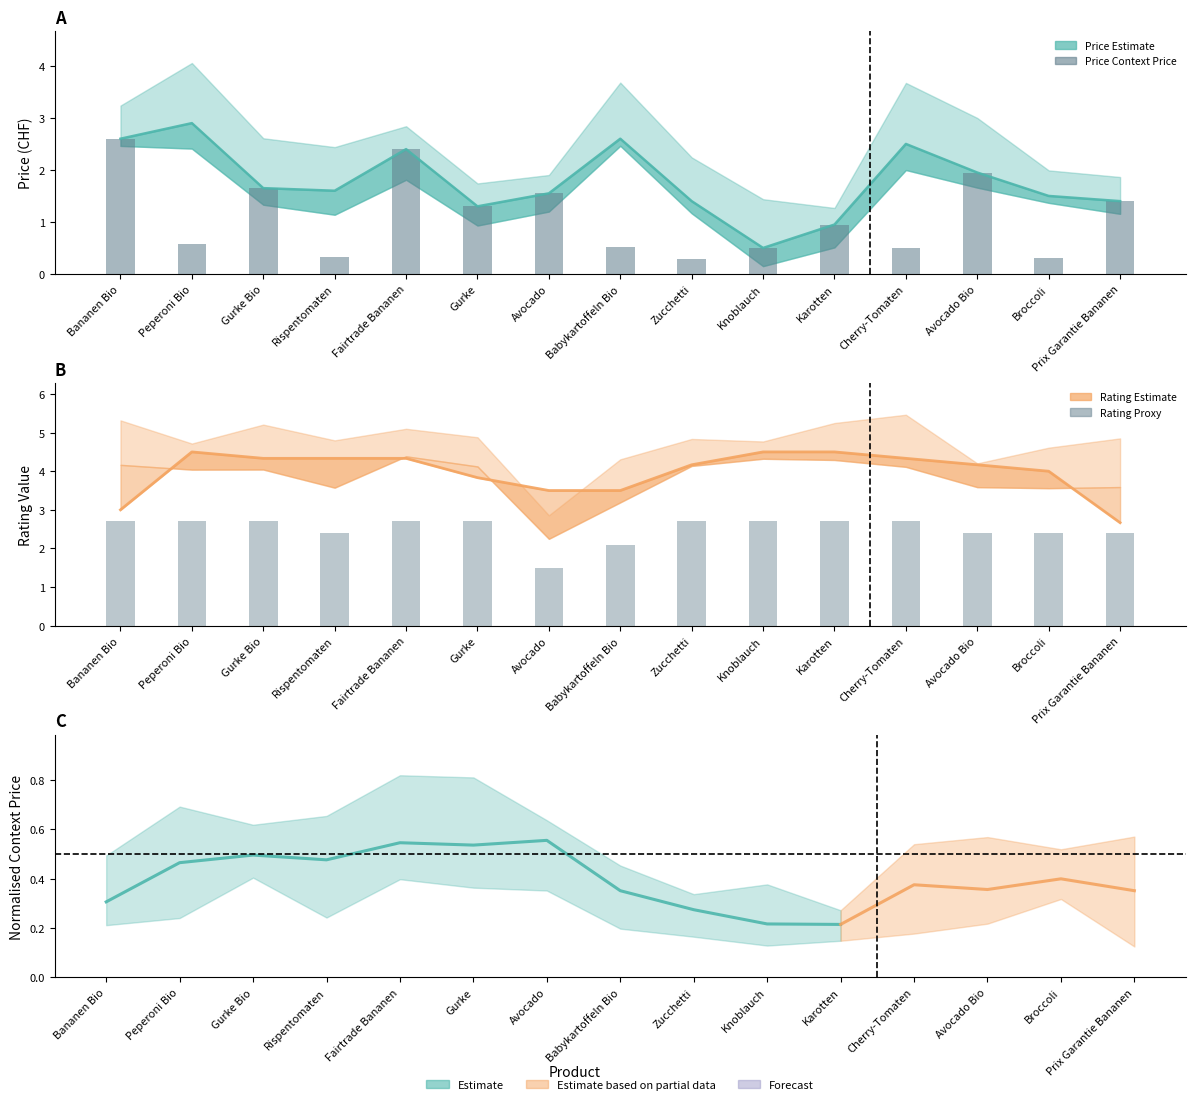

Count the number of categories in the chart.

15